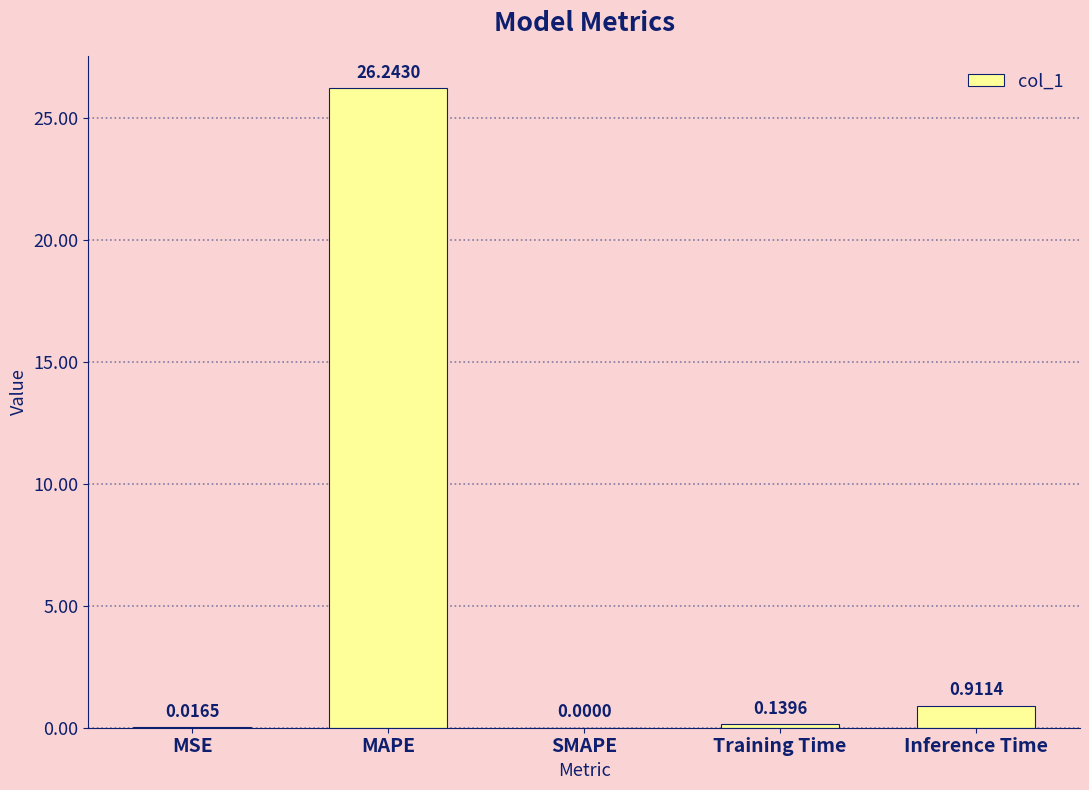

What is the average value?

5.5